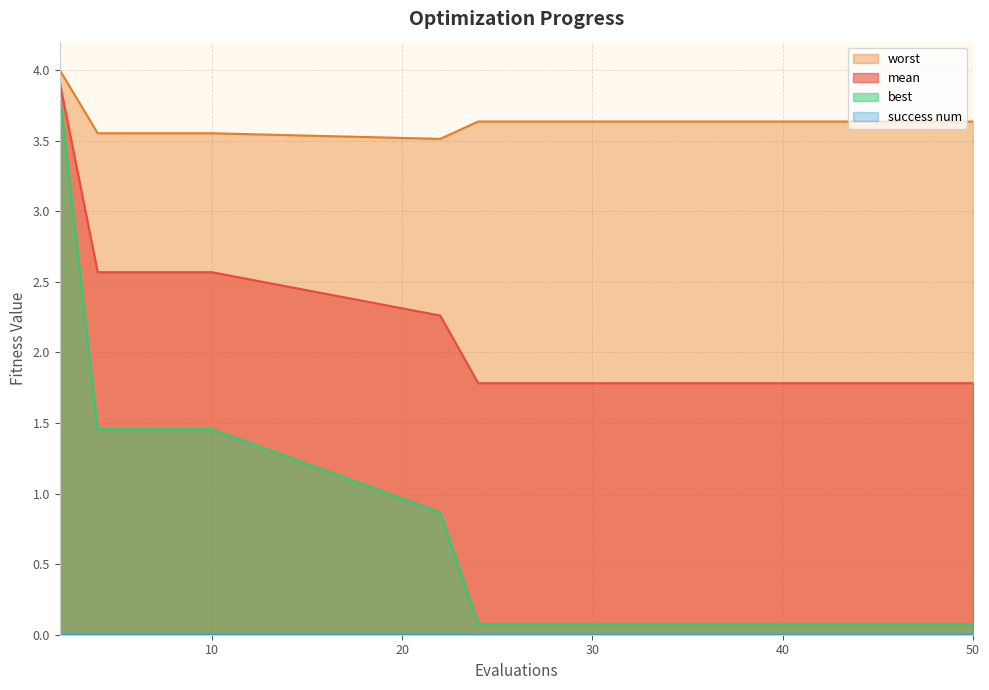

At how many categories does at least one series exceed 1?

20